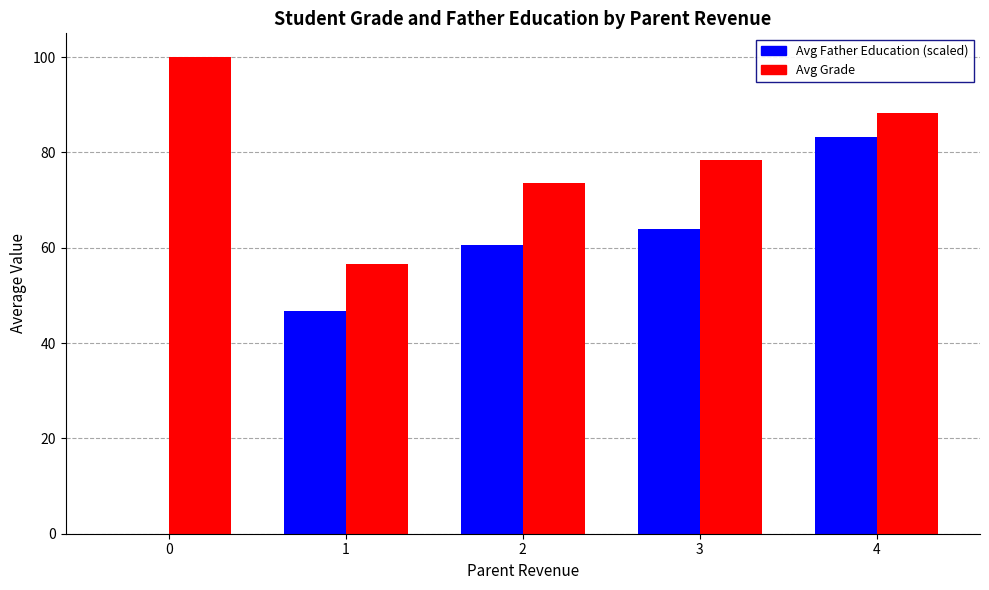

Which series has the largest total across all categories?

Avg Grade